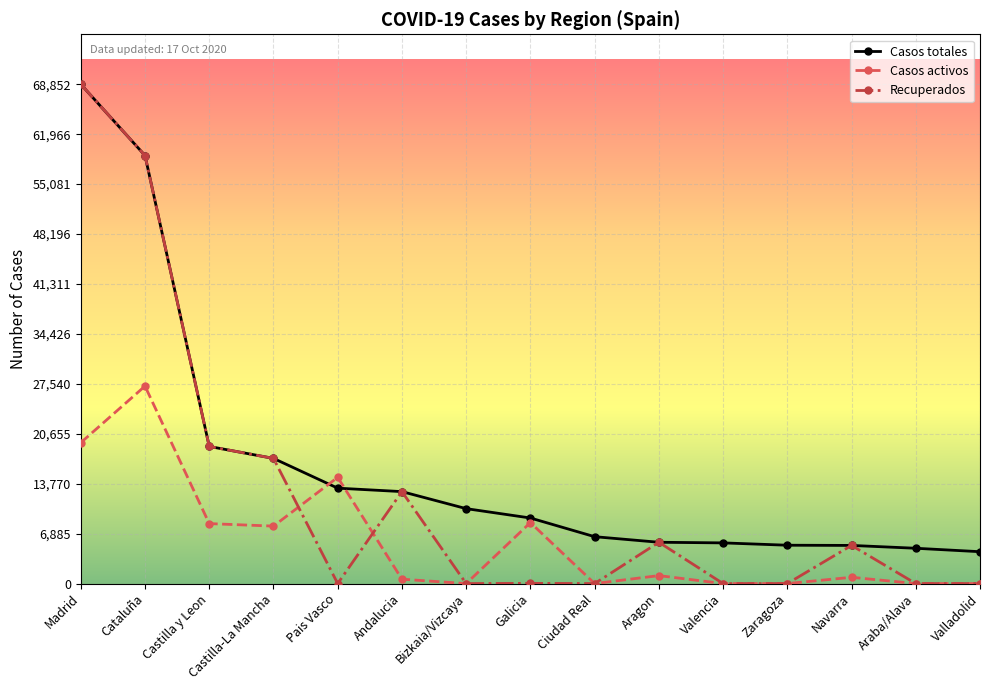

Is the value of Recuperados at Cataluña greater than the value of Casos activos at Valladolid?

Yes